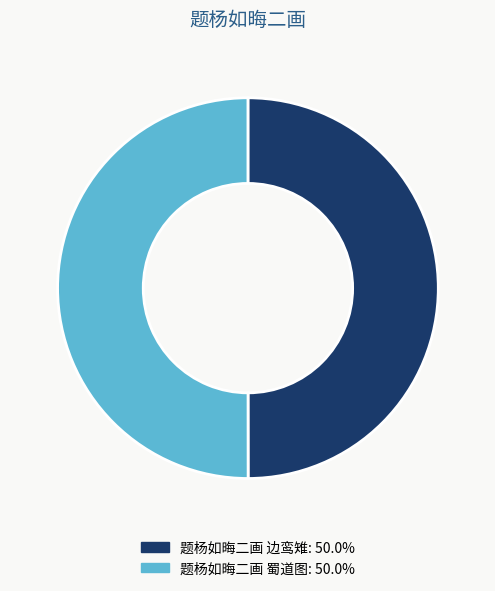

Count the number of slices in the pie.

2